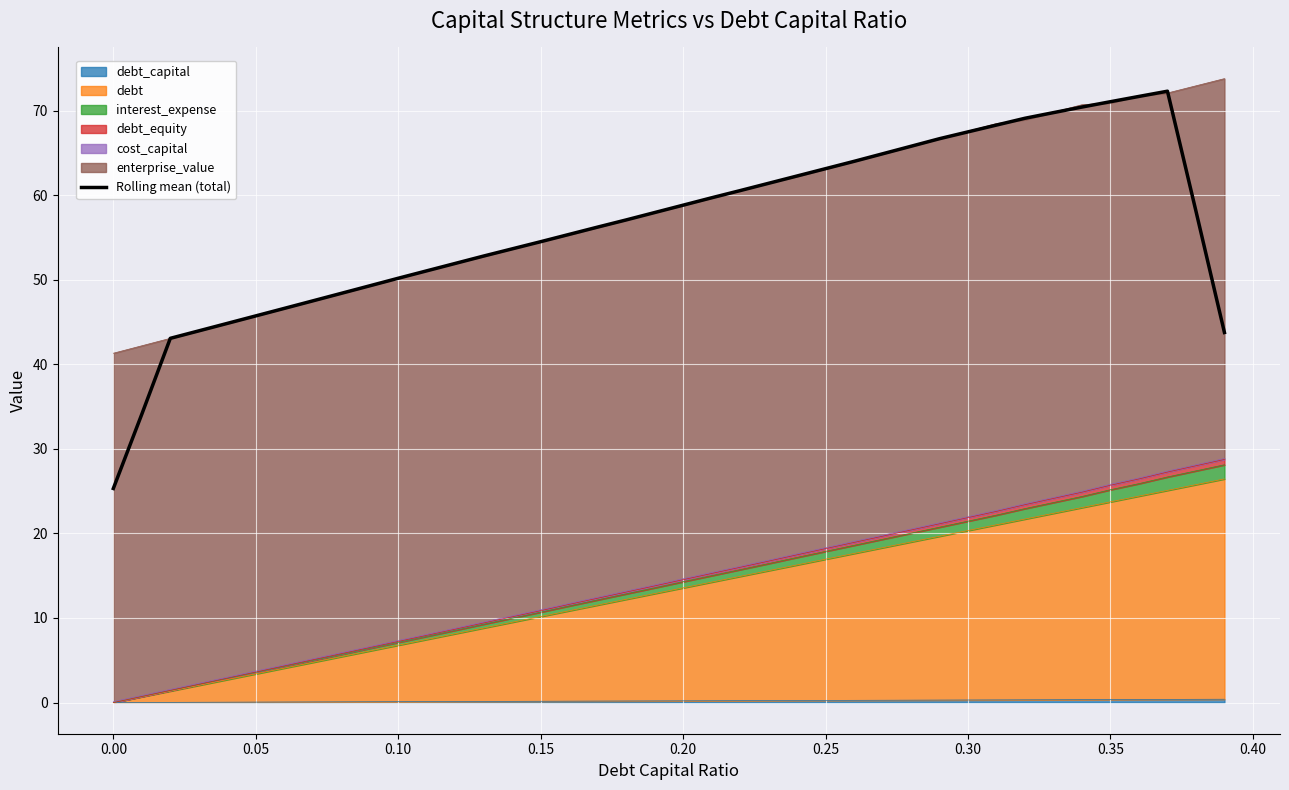

True or false: the data shows 32.9 at 26.

False